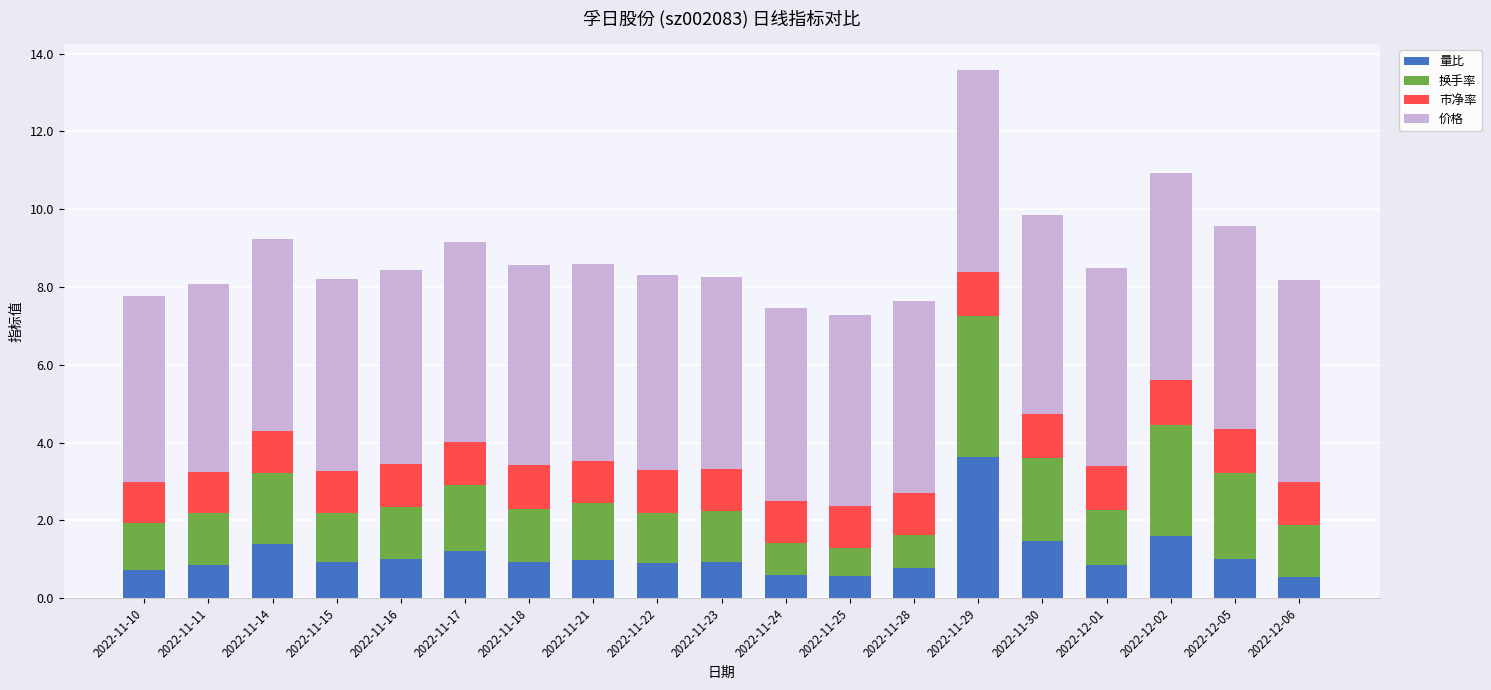

What is the lowest value of the 量比 series?

0.5